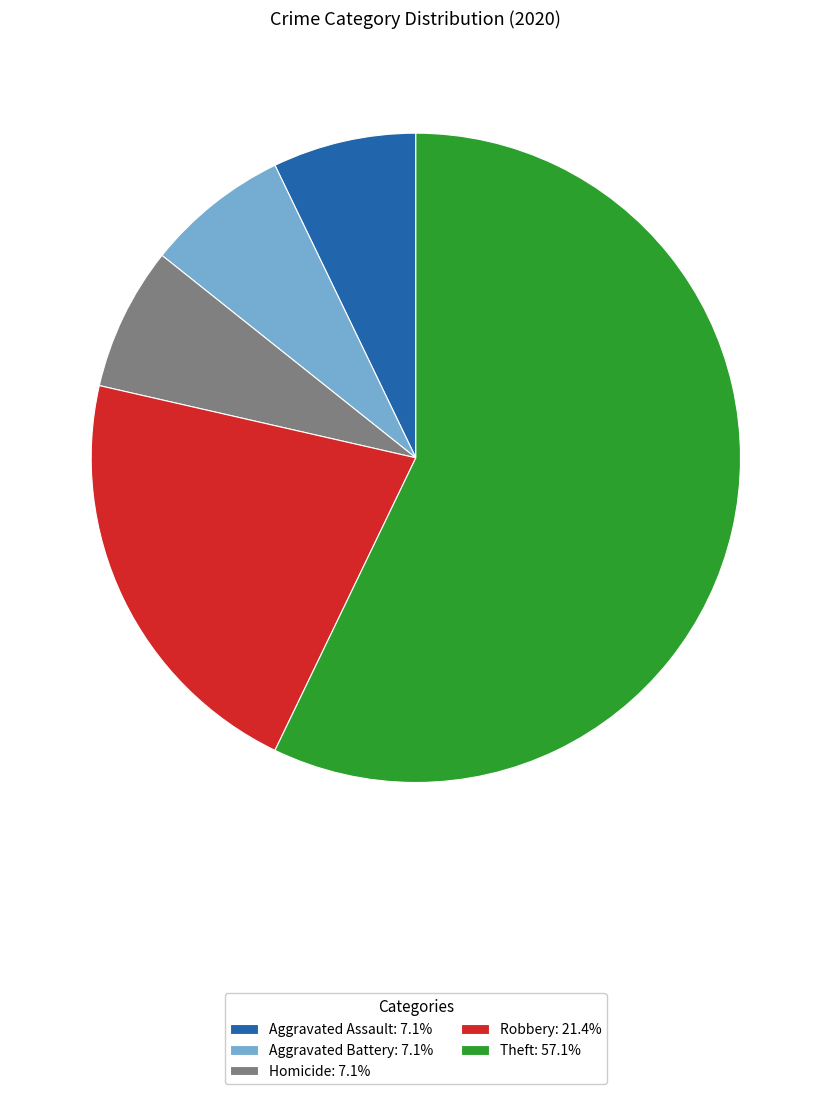

Is there any slice that represents more than half of the pie?

Yes